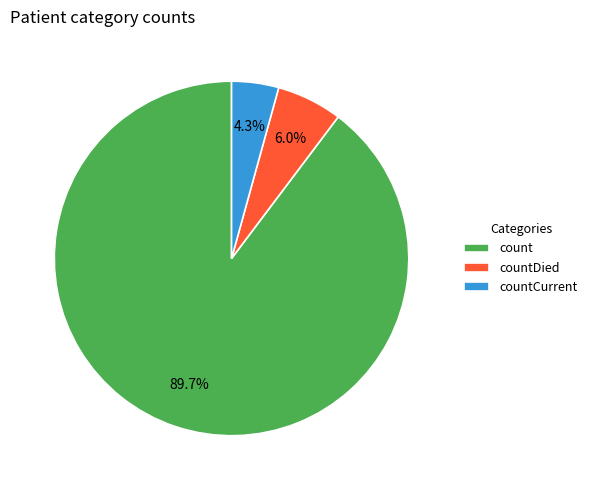

Count the number of slices in the pie.

3